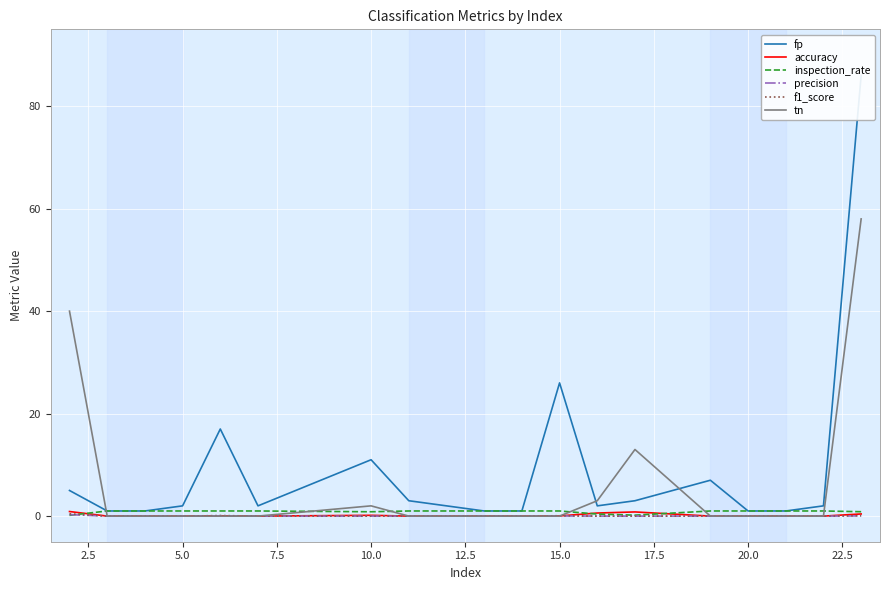

True or false: precision has more than 1 interior local peaks.

True